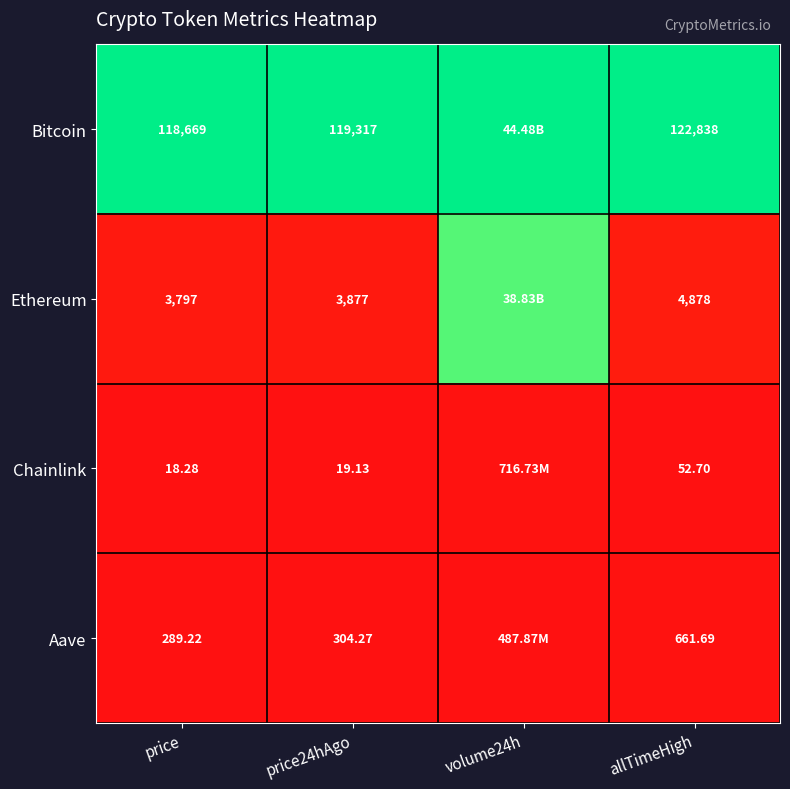

Which category has the highest value in the Chainlink series?

volume24h